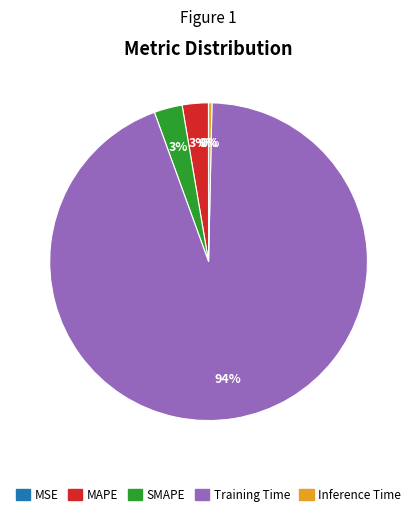

What is the largest slice in the pie chart?

Training Time